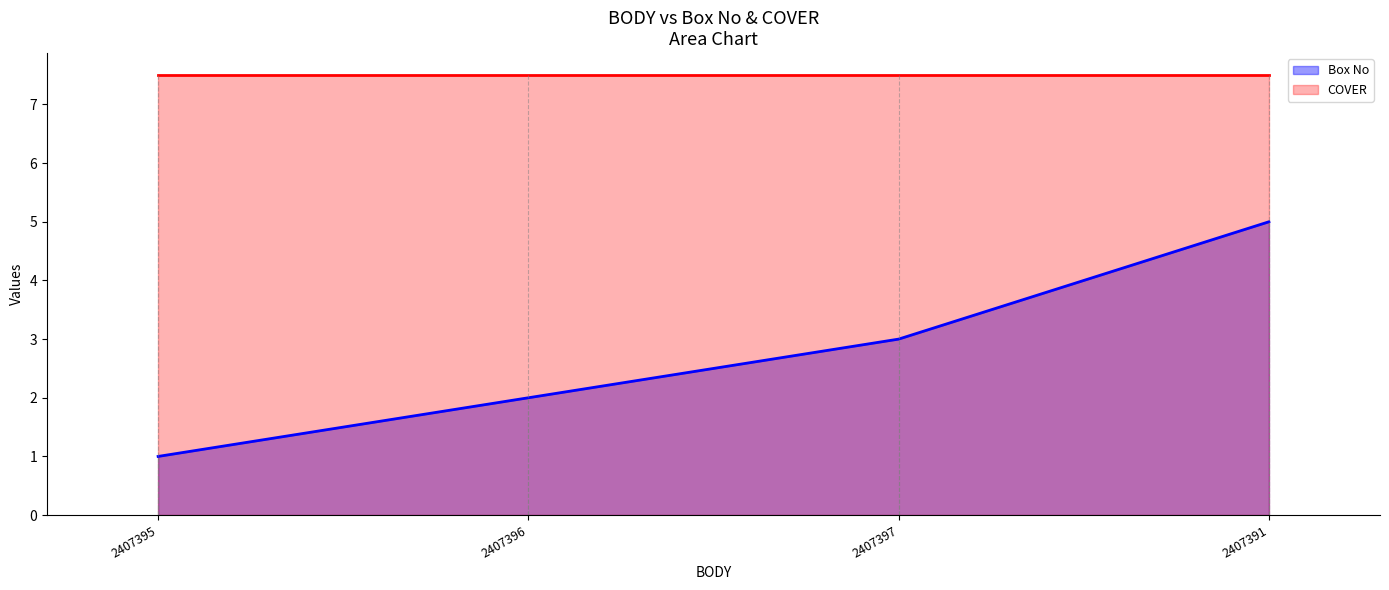

What is the average value?

3